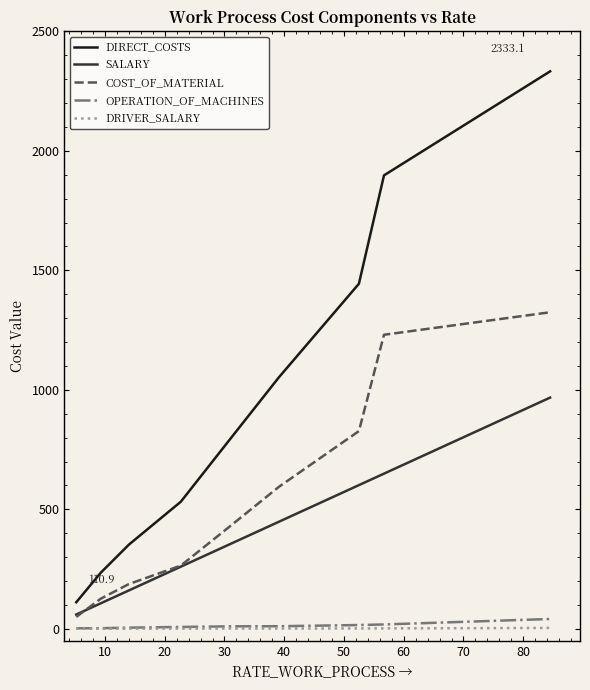

List the series in order of their peak value, lowest first.

DRIVER_SALARY, OPERATION_OF_MACHINES, SALARY, COST_OF_MATERIAL, DIRECT_COSTS